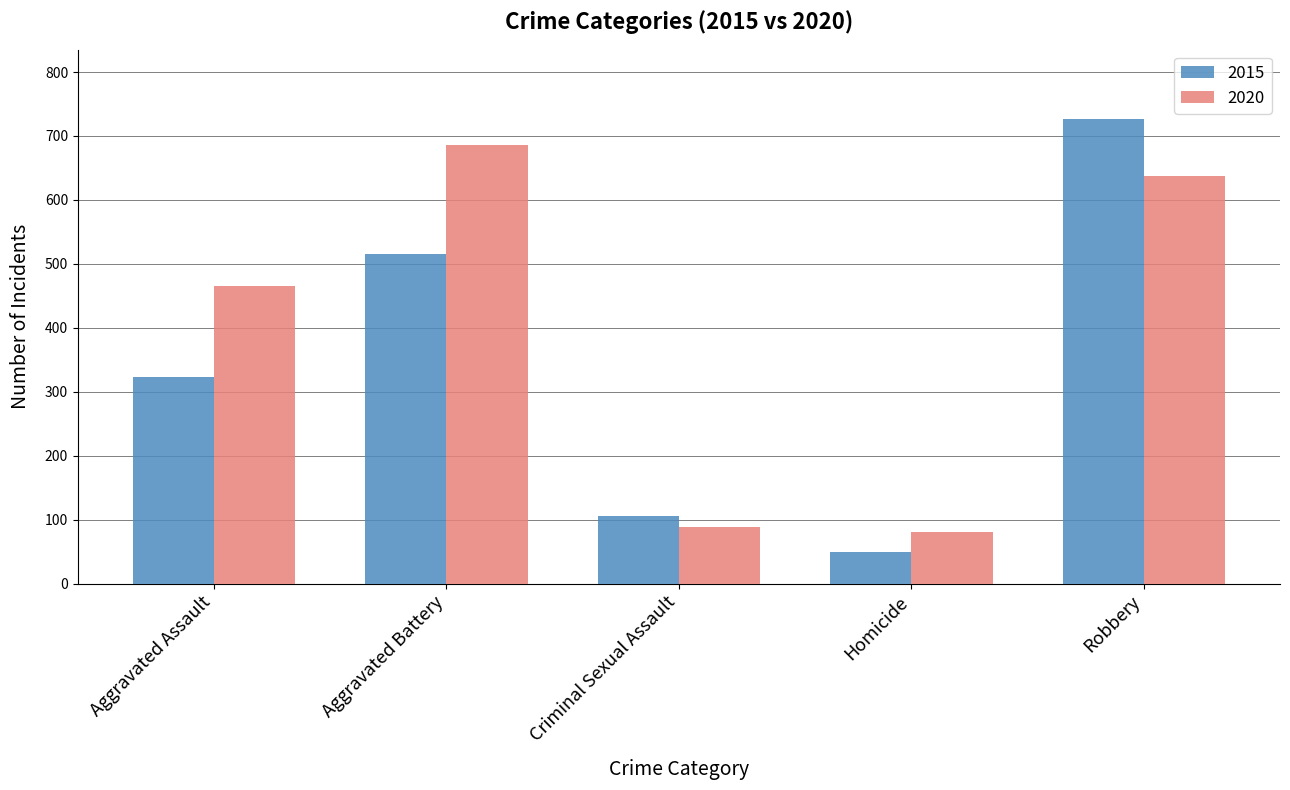

Which series has the largest total across all categories?

2020